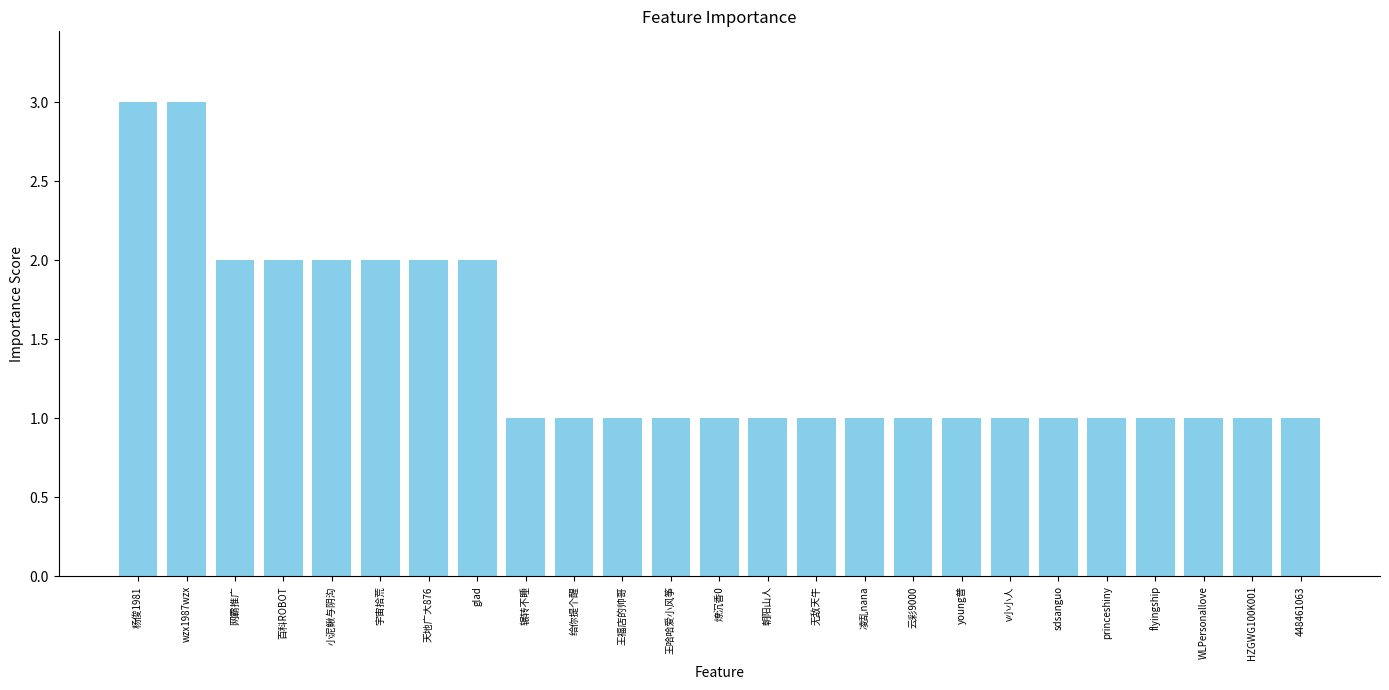

What is the ratio of the value at 小泥鳅与阴沟 to the value at WLPersonallove?

2.0